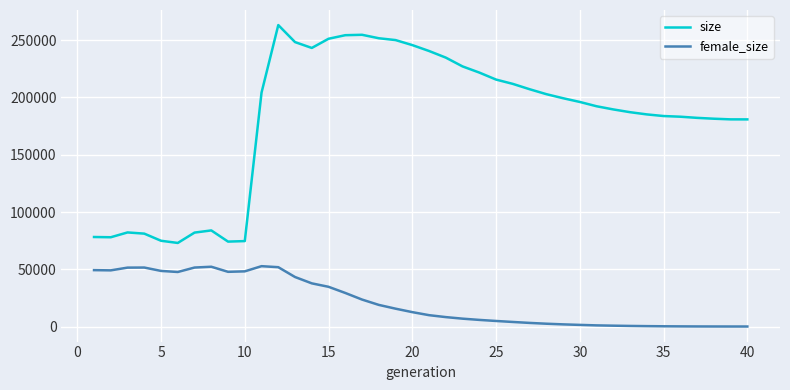

How many series are shown in this chart?

2